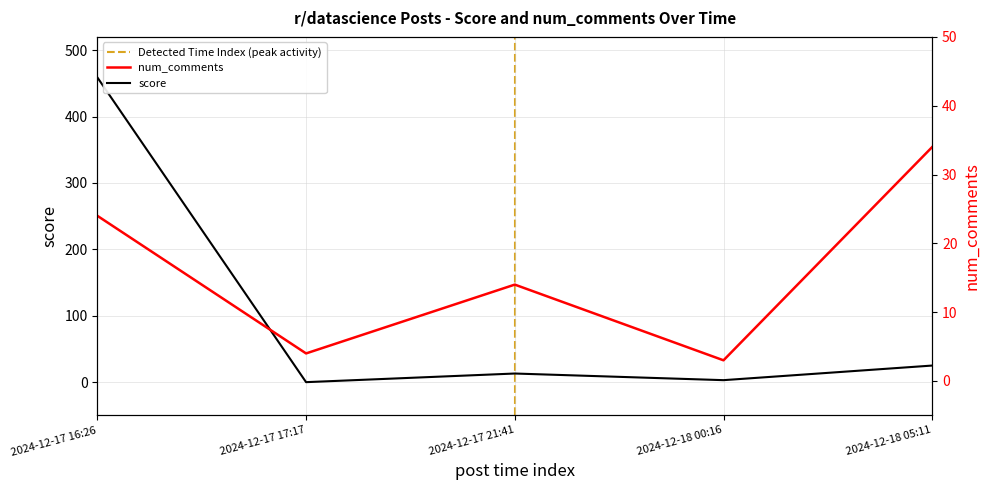

Which label corresponds to the largest value in the chart?

2024-12-17 16:26